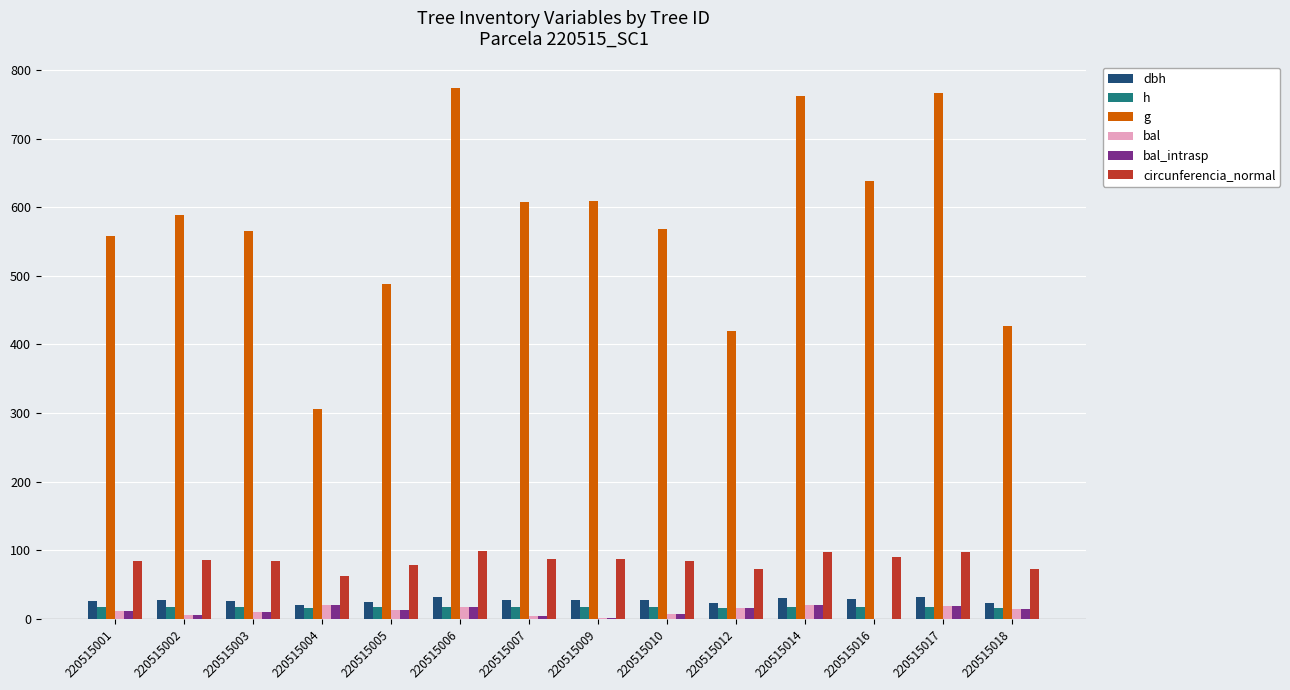

Which series has the largest total across all categories?

g